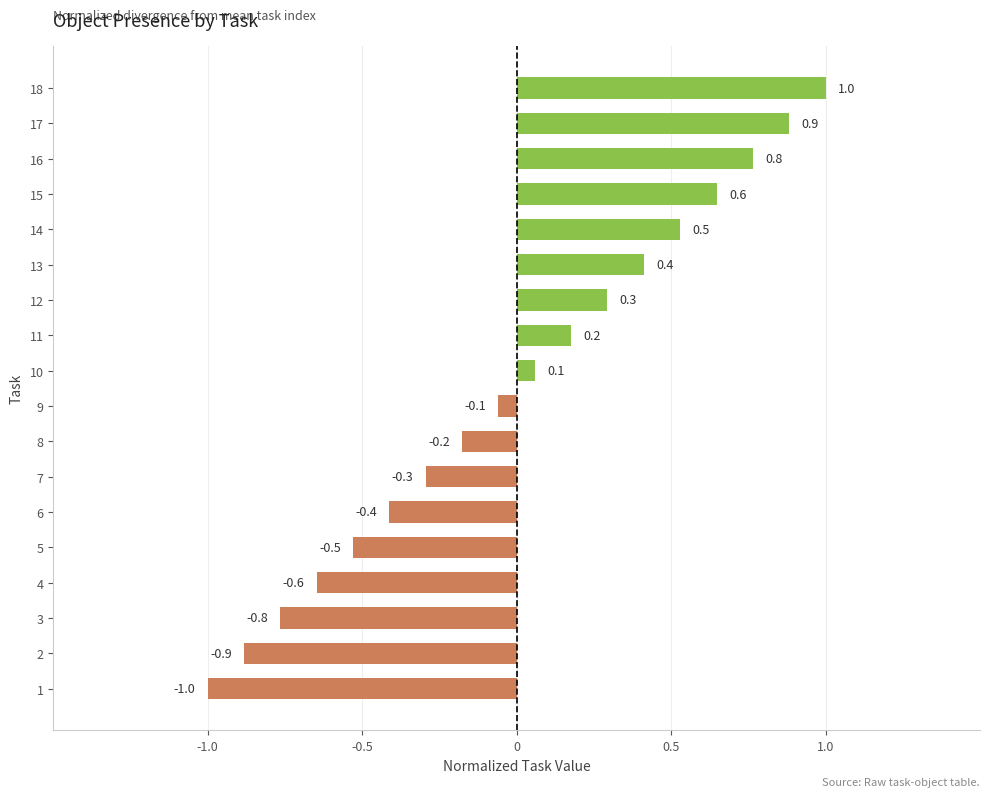

How many bars are there in total?

18